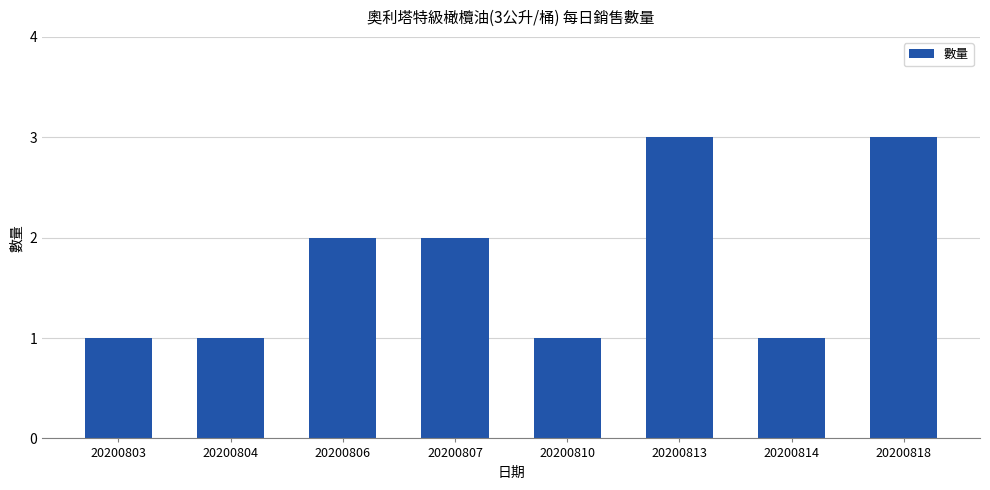

Count the values in the range 1 to 3.

8